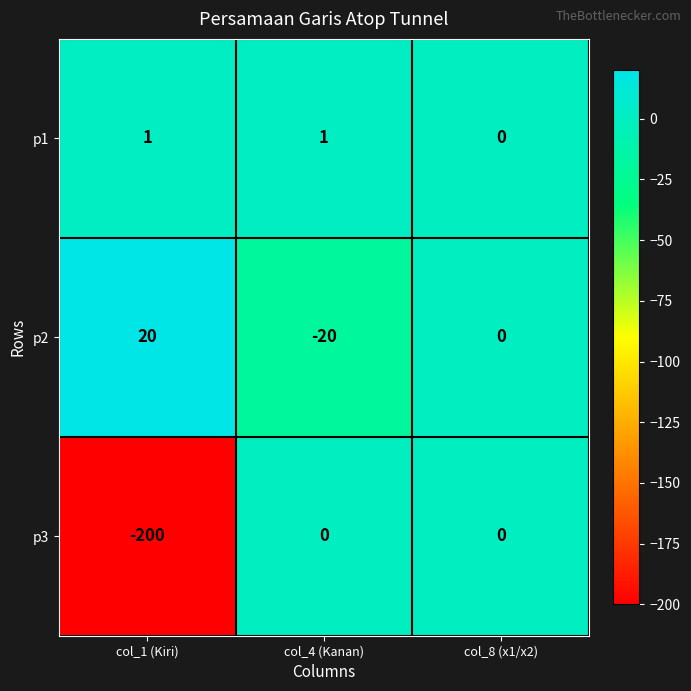

Which series has the largest range (max minus min)?

p3